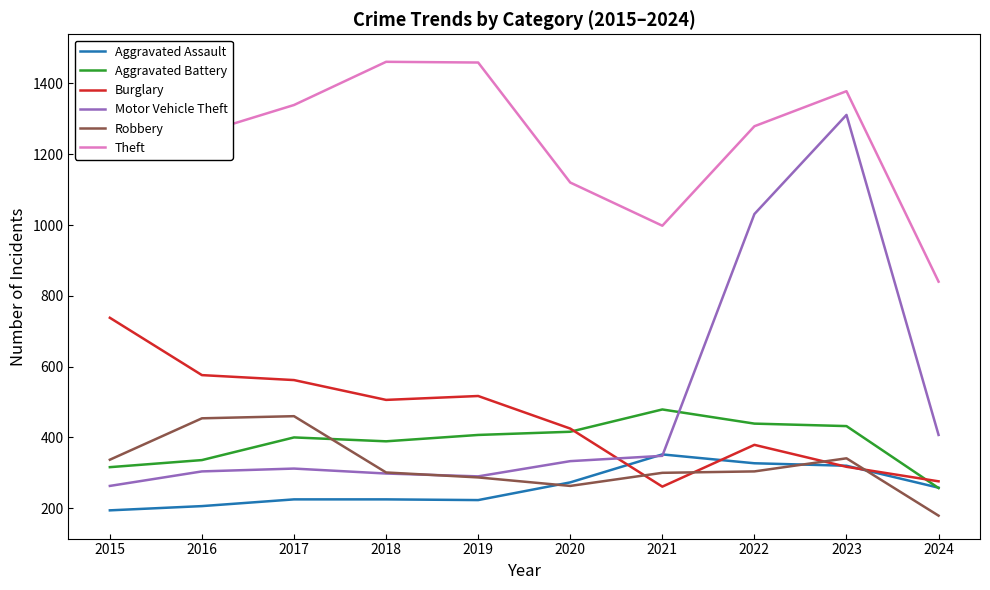

The Theft series shows 1120 at 2020. True or false?

True